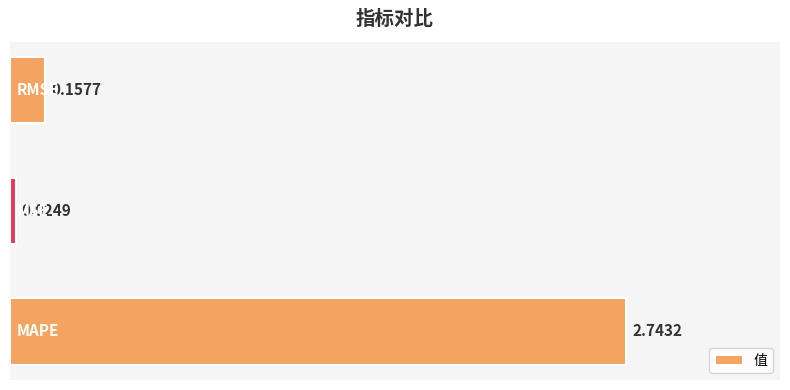

Does the chart contain any negative values?

No